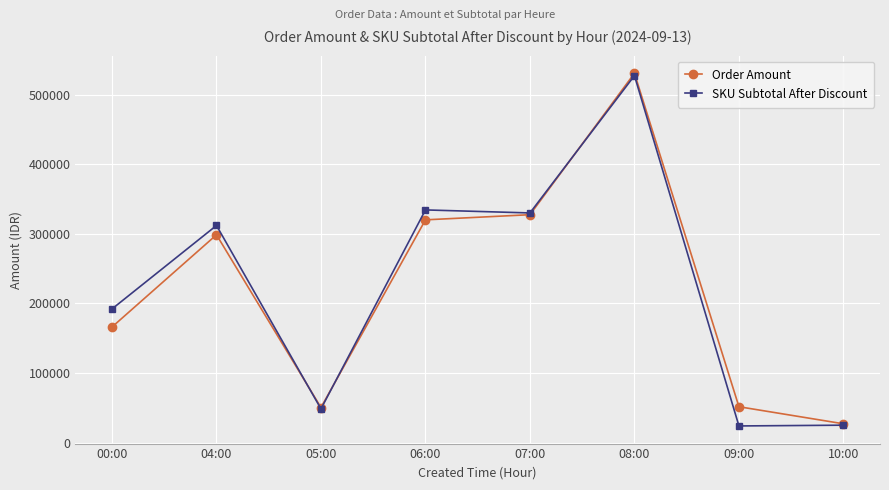

Does the chart display data point markers on the line(s)?

Yes